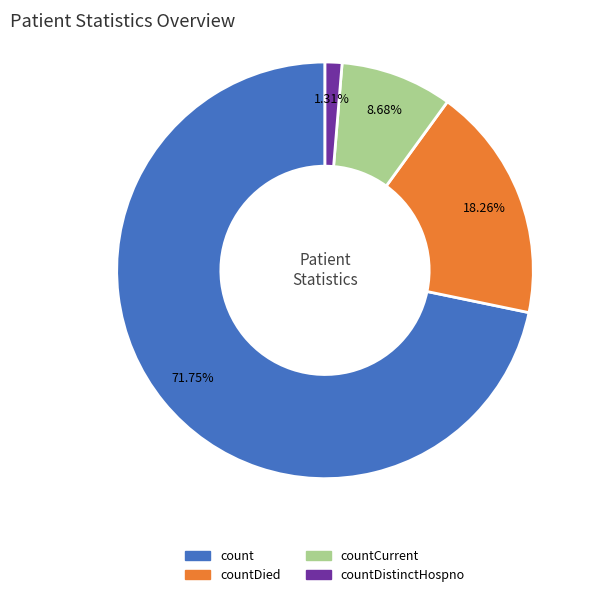

Approximately how many times larger is the value at count compared to countDied?

3.9